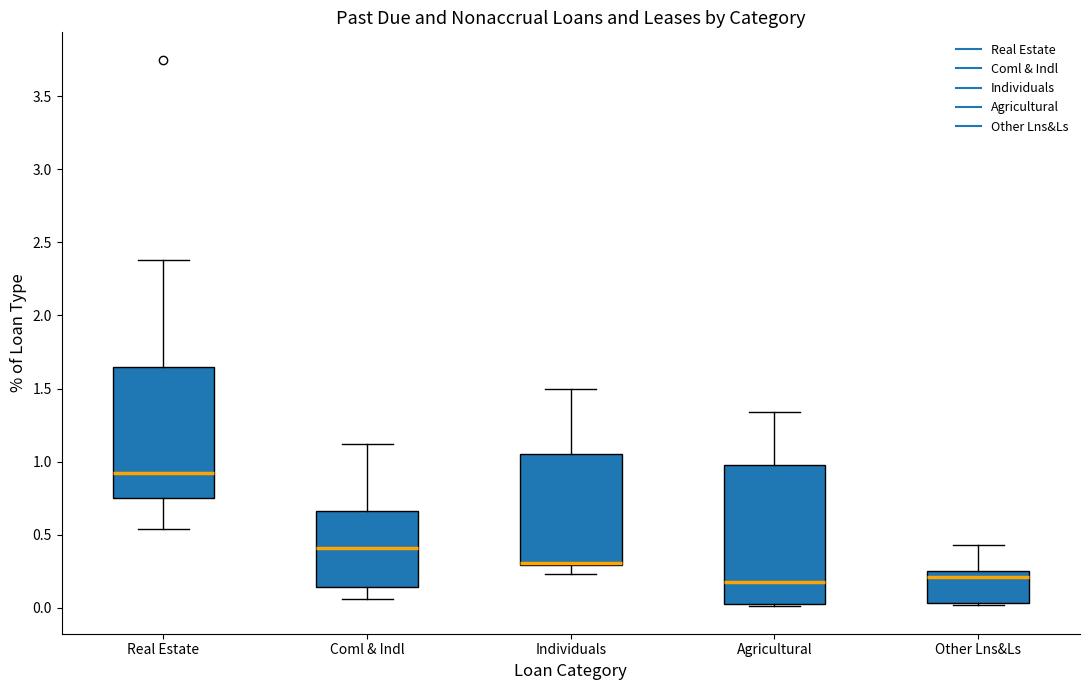

Where does the lower whisker of the box for Real Estate end on the y-axis? The values are not printed on the chart, so give them approximately, as read against the axis.

0.55